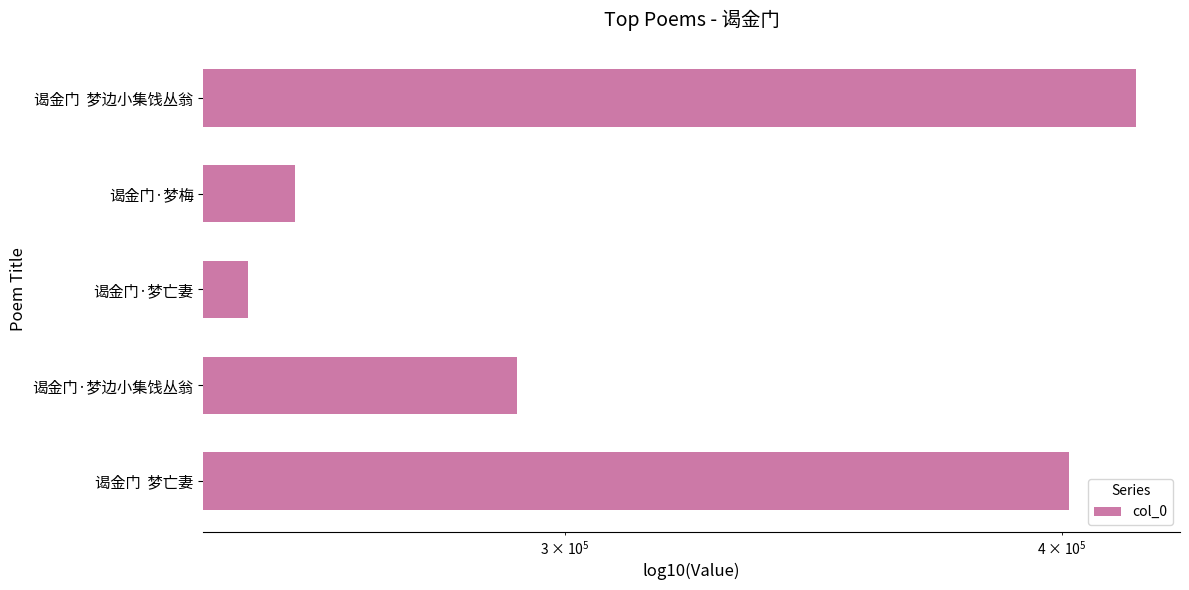

How many values are below 291877?

2